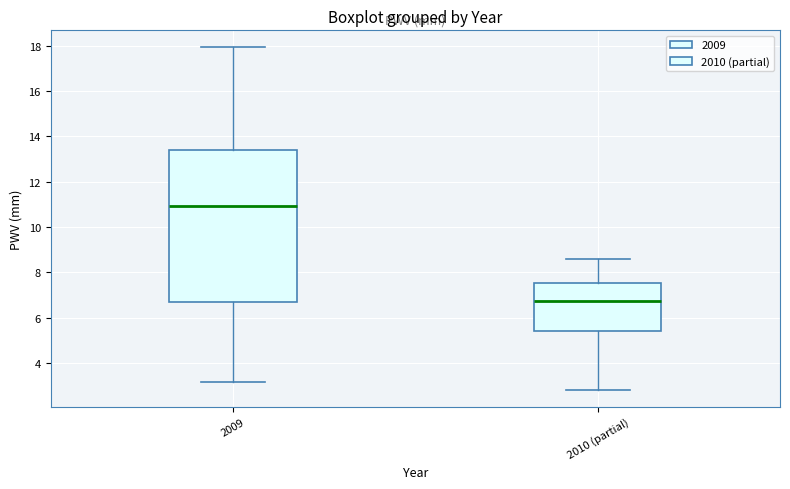

Which box is the tallest, from its lower edge to its upper edge?

2009